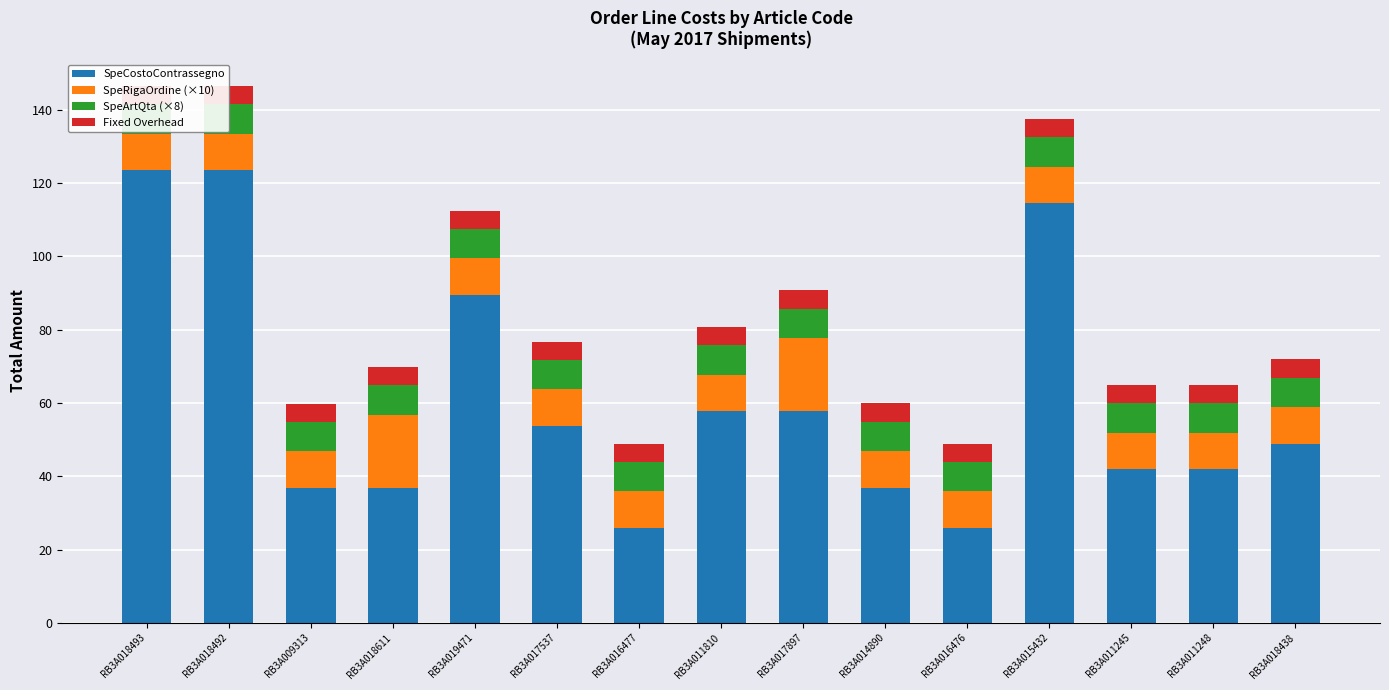

Is it true that SpeCostoContrassegno equals 67.4 at RB3A018438?

False